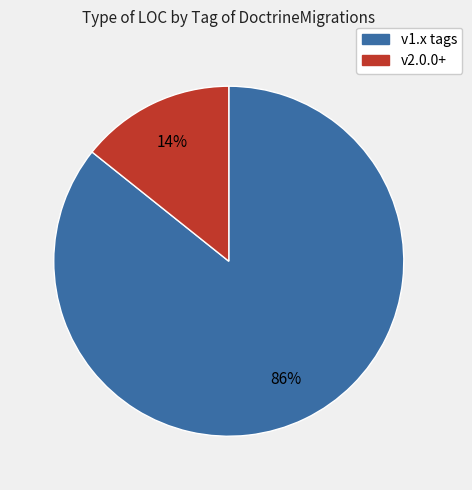

Does any single category account for the majority?

Yes